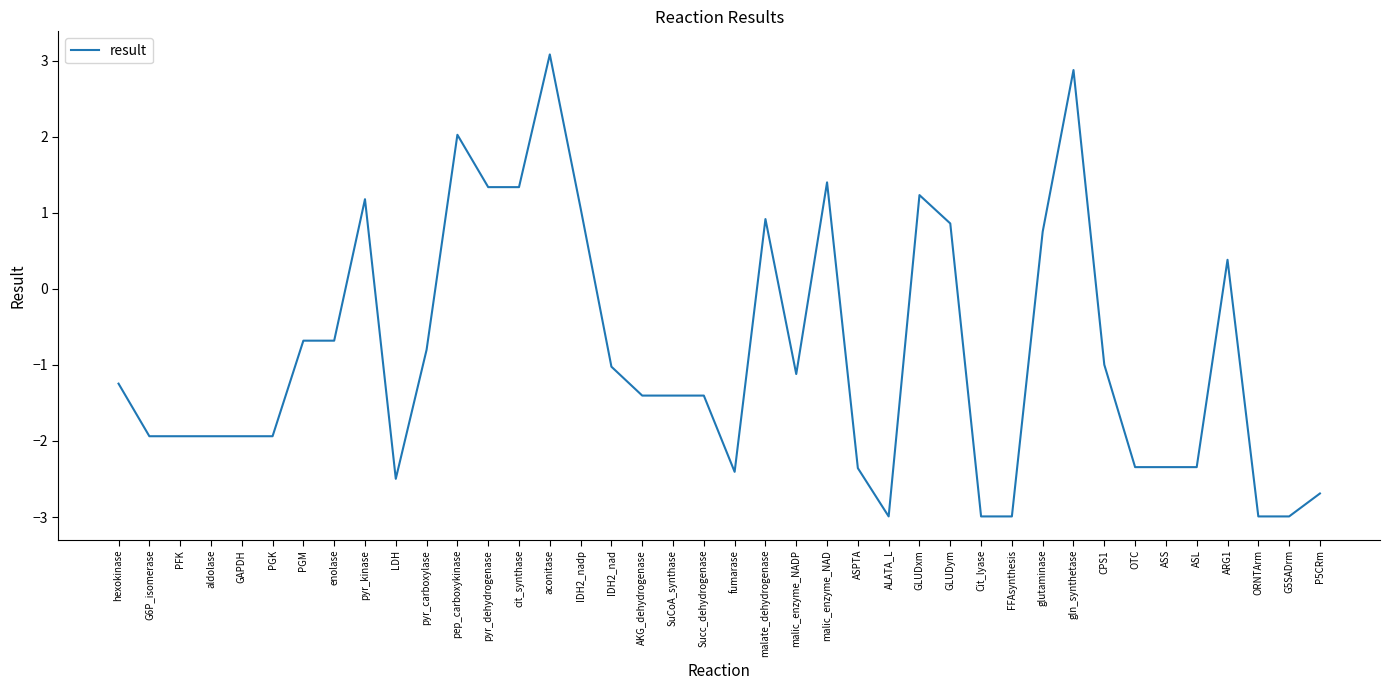

Is it true that the value at enolase is -0.9?

False